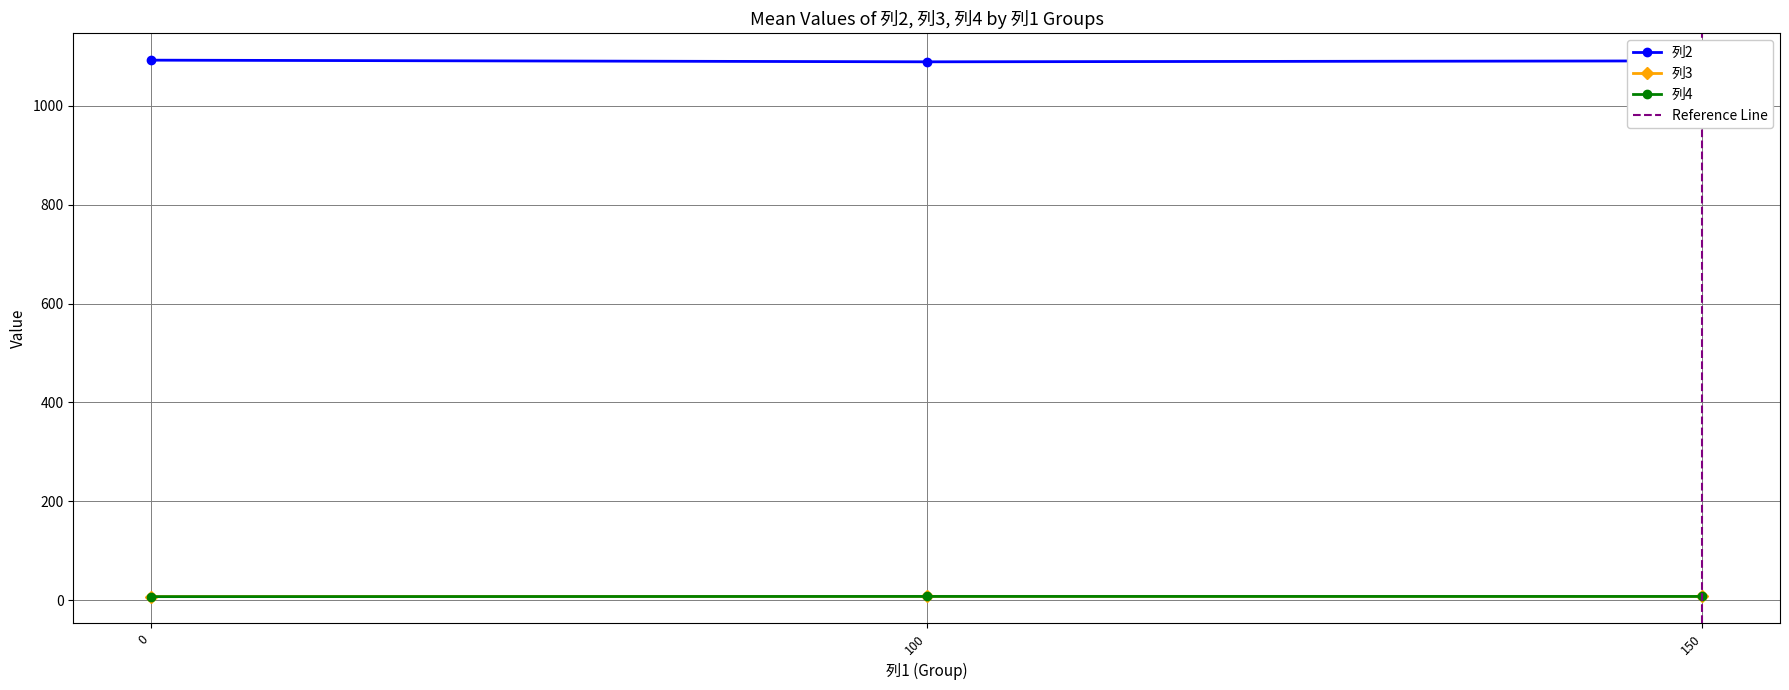

What is the value of the 列2 point at the 1st from the left?

1092.5